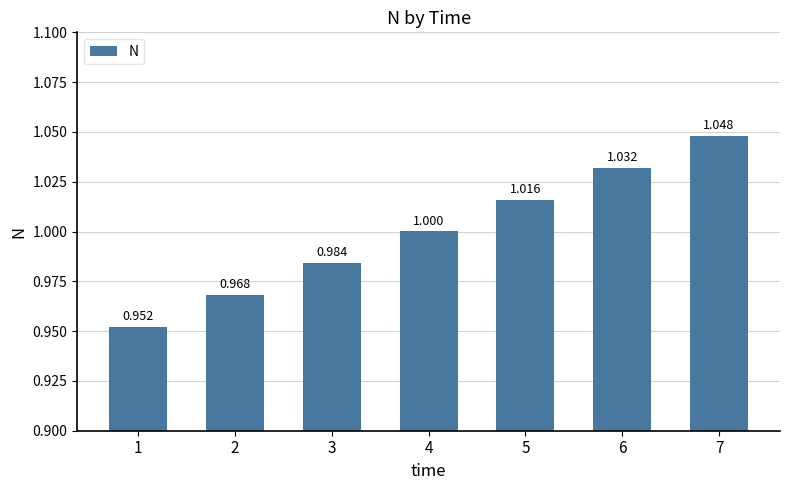

Where is the data nearest to the value 0?

1